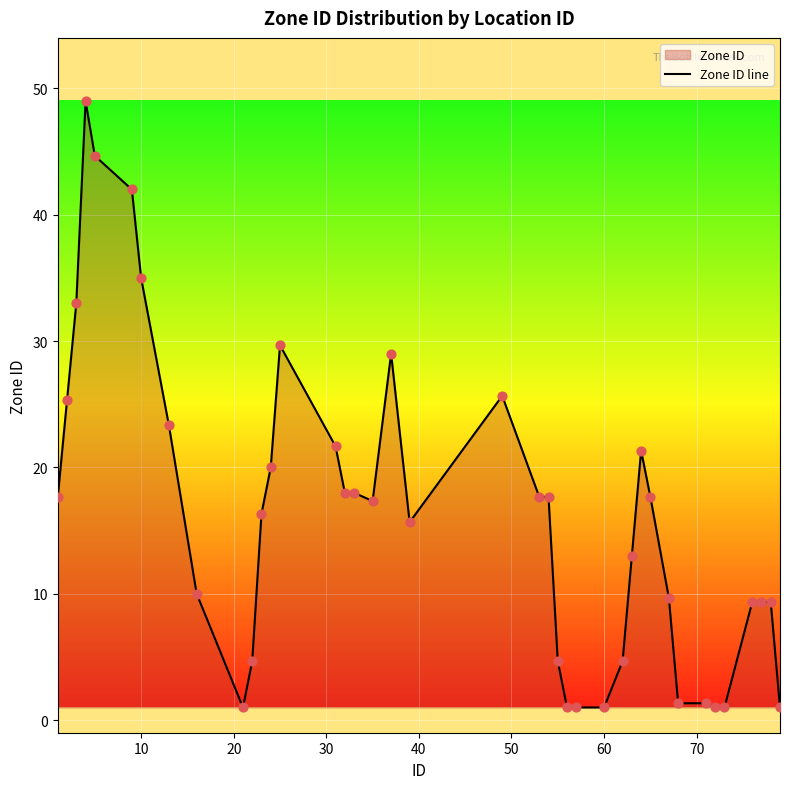

What is the maximum value shown in the chart?

49.0